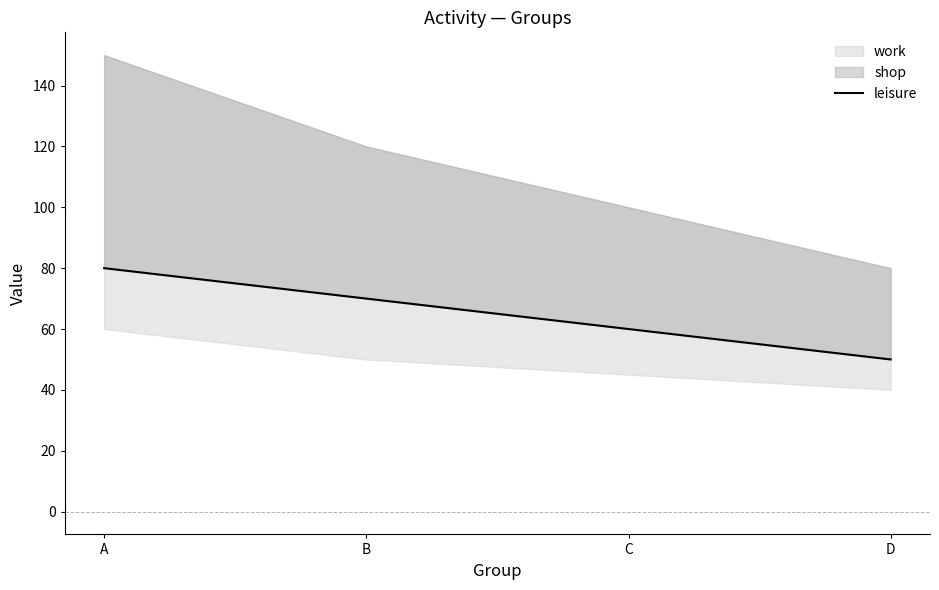

Reading left to right, what are all the values shown in this chart?

A=80	B=70	C=60	D=50